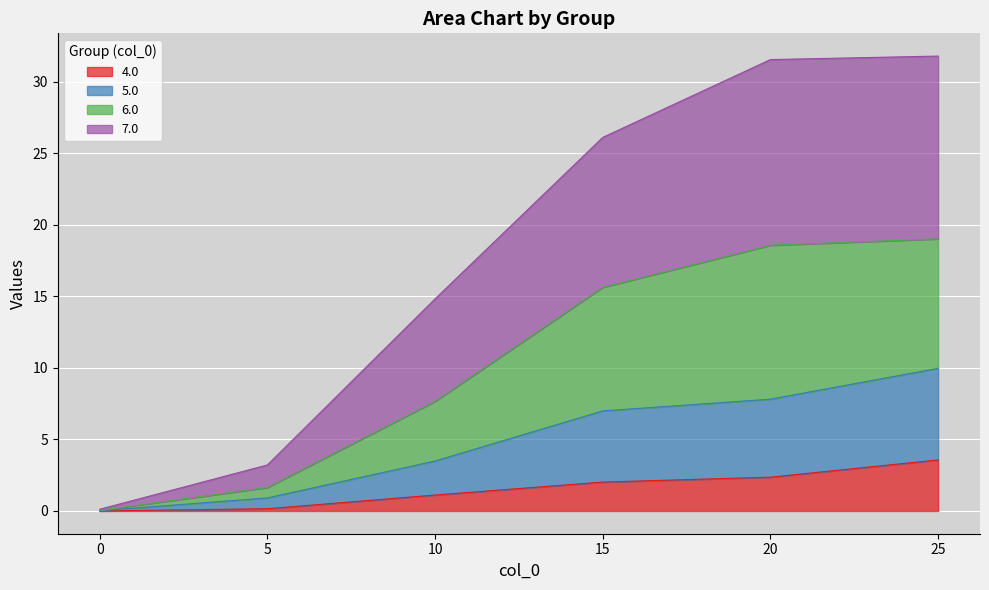

Is it true that 4.0 equals 1.1 at 10?

True